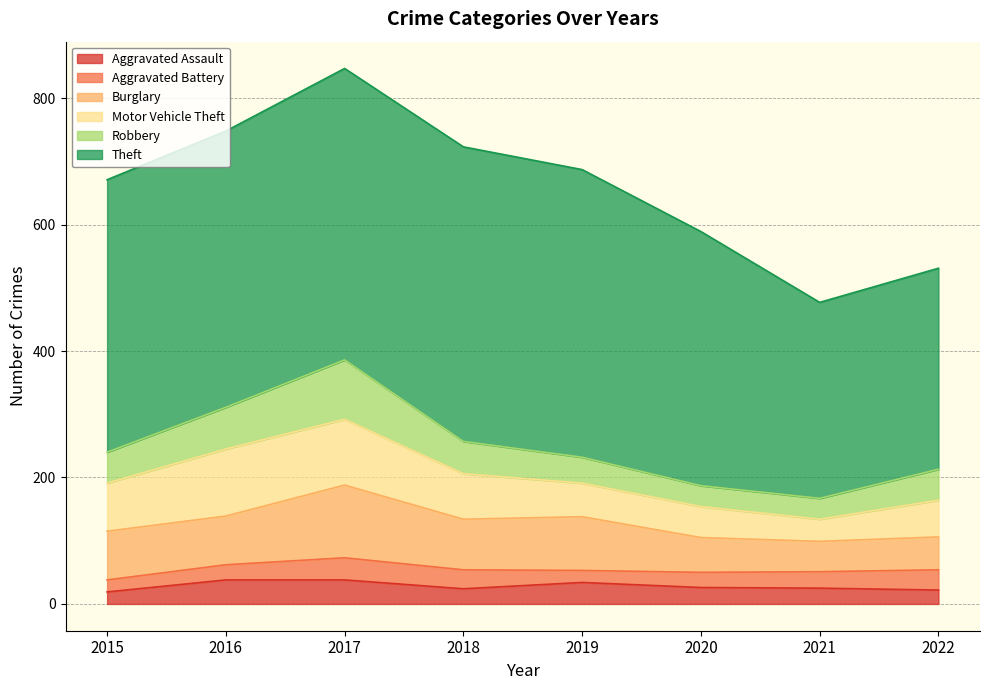

Between 2018 and 2020, which series saw the biggest shift?

Theft